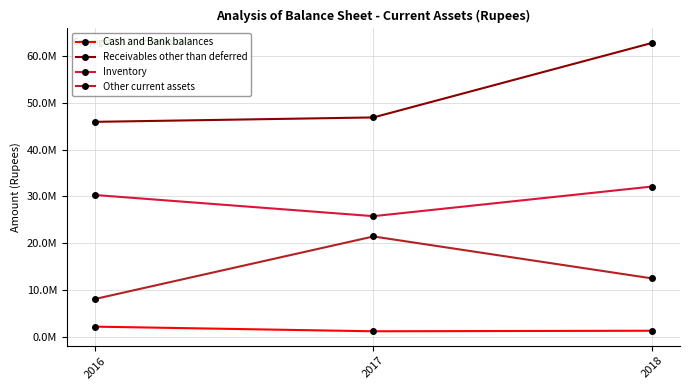

What are all the series names shown in the legend?

Cash and Bank balances, Receivables other than deferred, Inventory, Other current assets